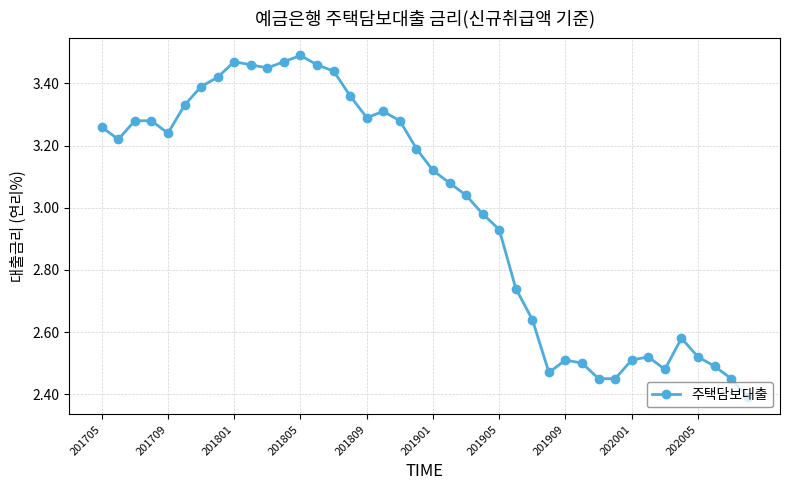

What is the minimum value shown in the chart?

2.4